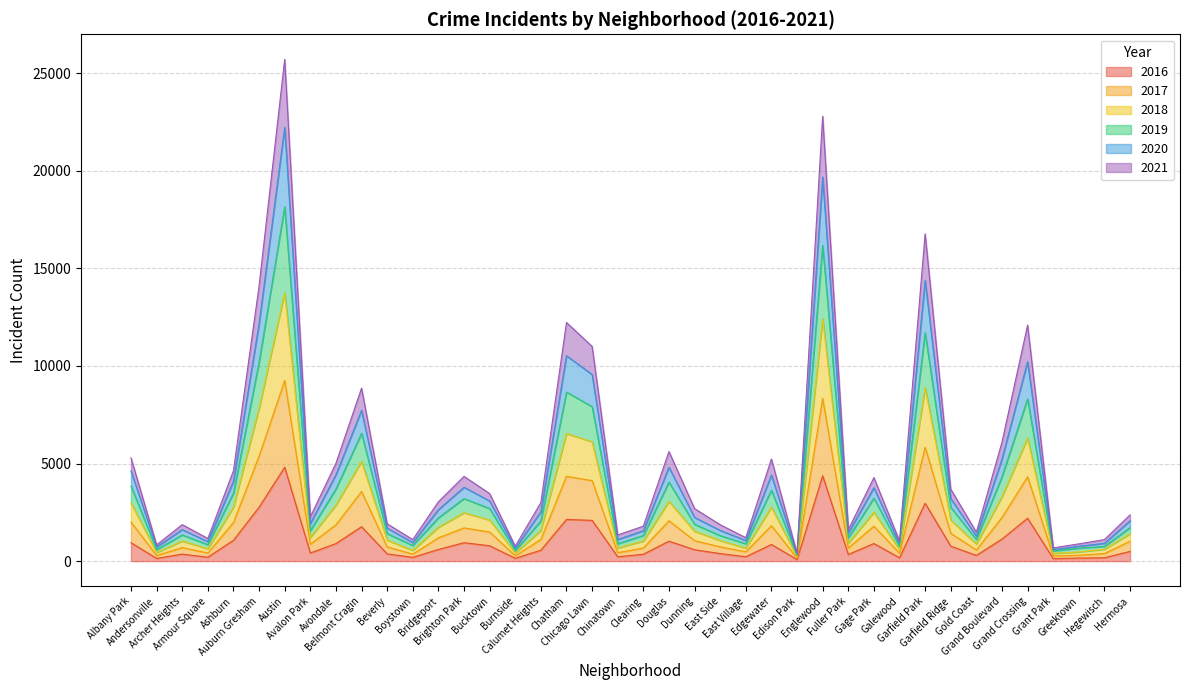

What is the approximate value of 2017 at Bridgeport?

1195